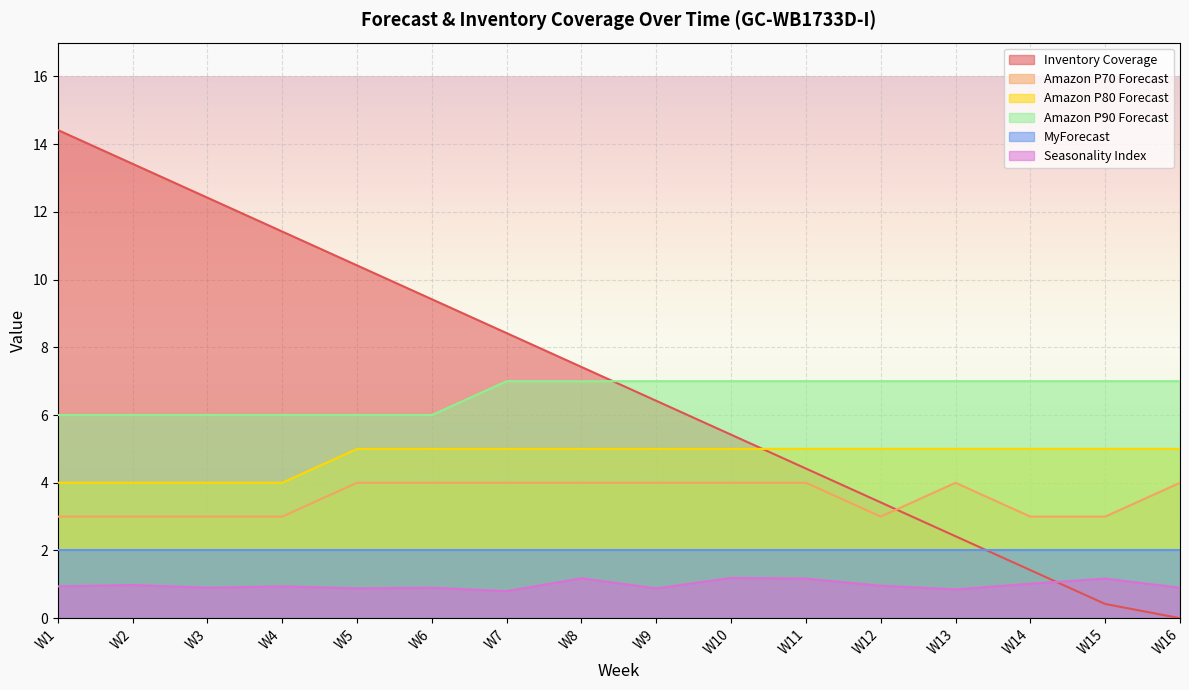

How many interior local peaks does the Seasonality Index series have?

6